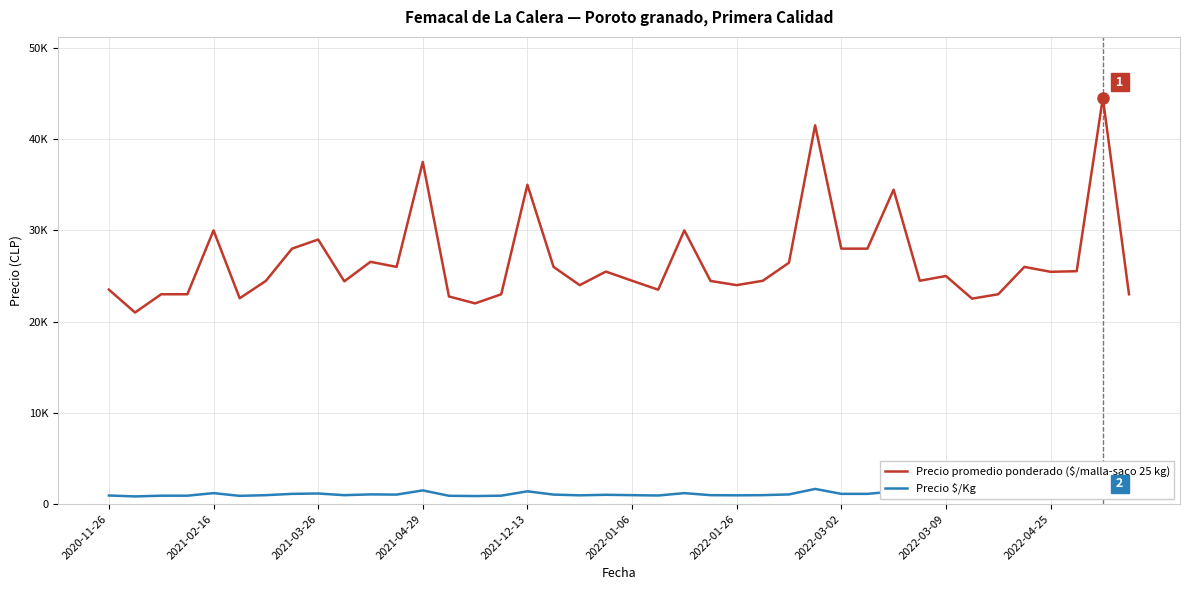

Which series changed the most between 22 and 29?

Precio promedio ponderado ($/malla-saco 25 kg)